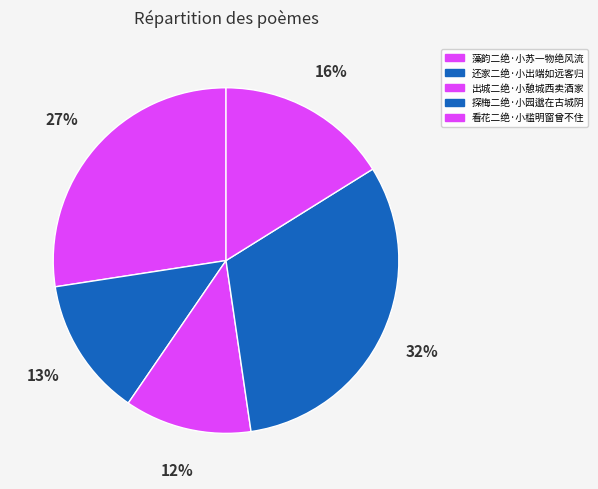

How many segments does this pie chart have?

5